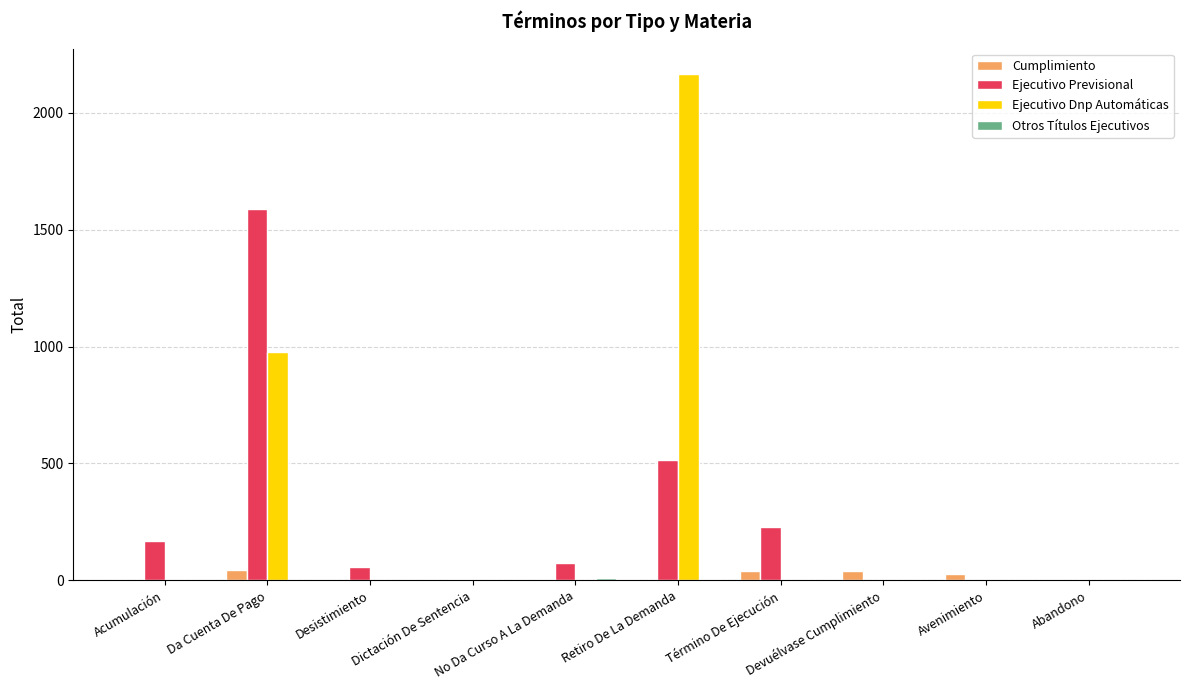

What is the average value of the Ejecutivo Previsional series?

264